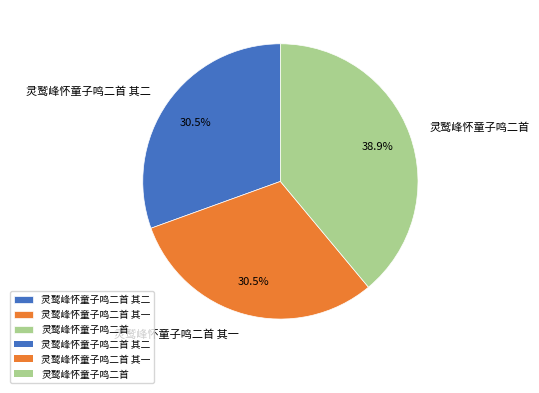

To the nearest percent, what is the average slice percentage?

33%